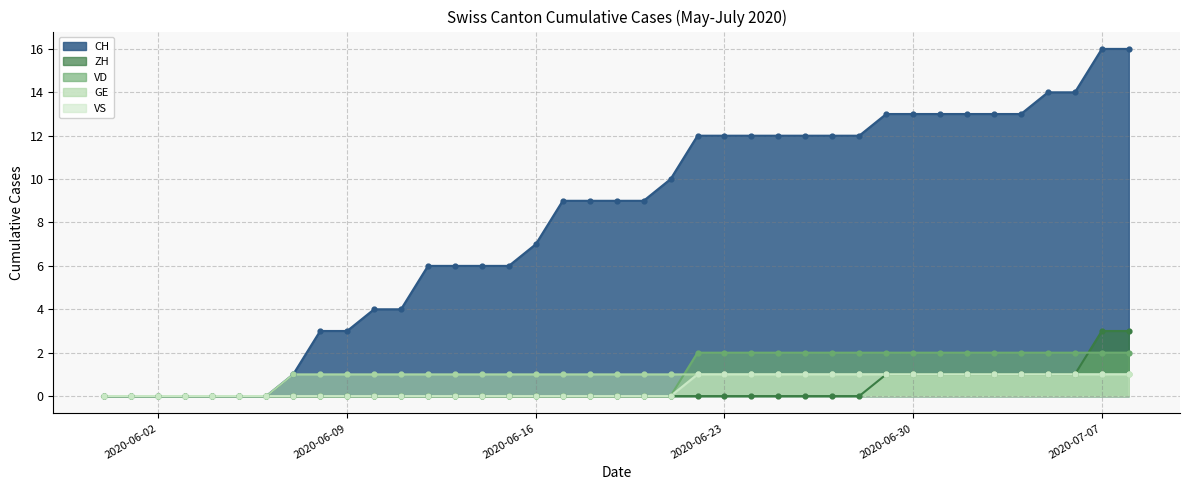

Which series has the largest total across all categories?

CH